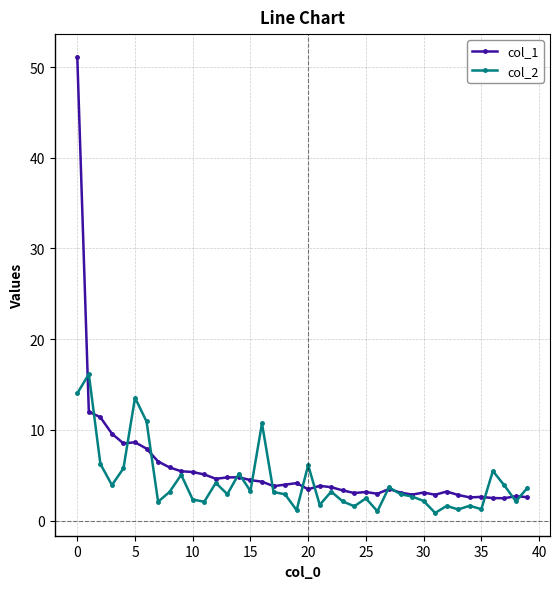

List the series in order of their peak value, lowest first.

col_2, col_1